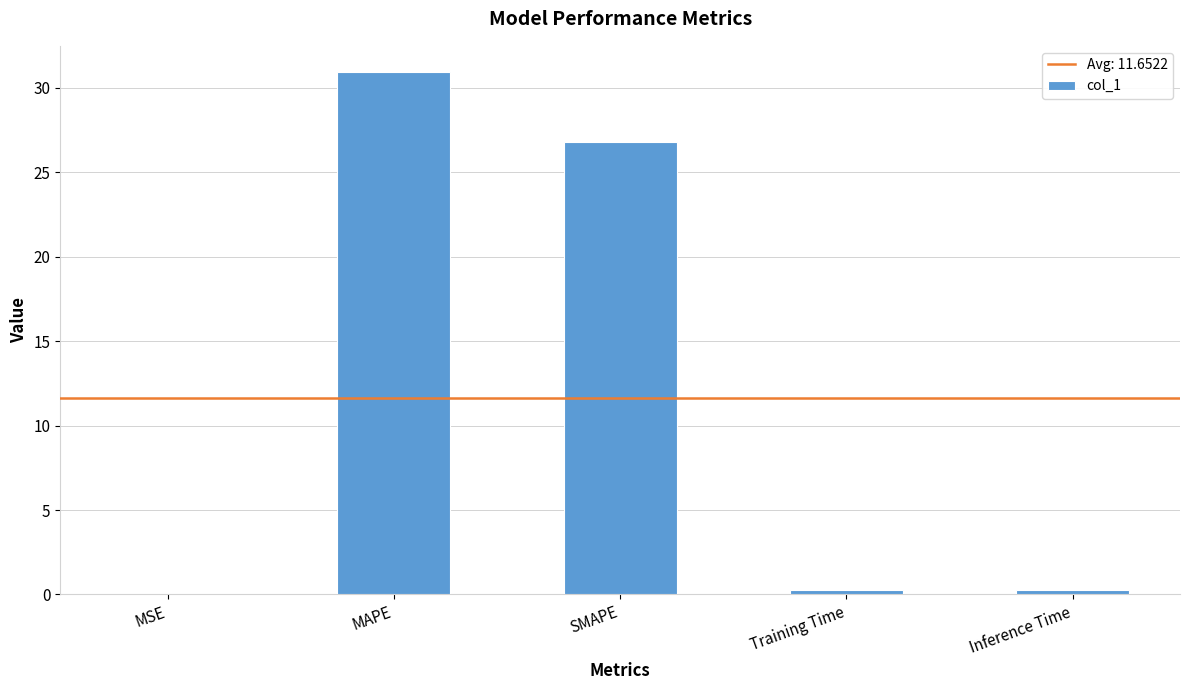

What is the greatest value displayed?

30.9